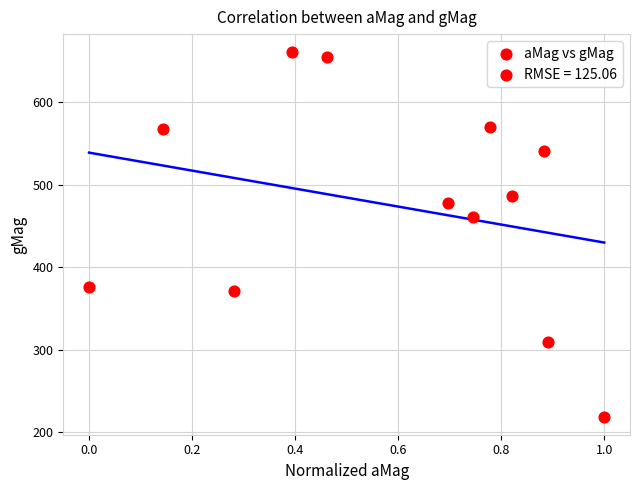

What Y value in the scatter plot is closest to 439?

461.0